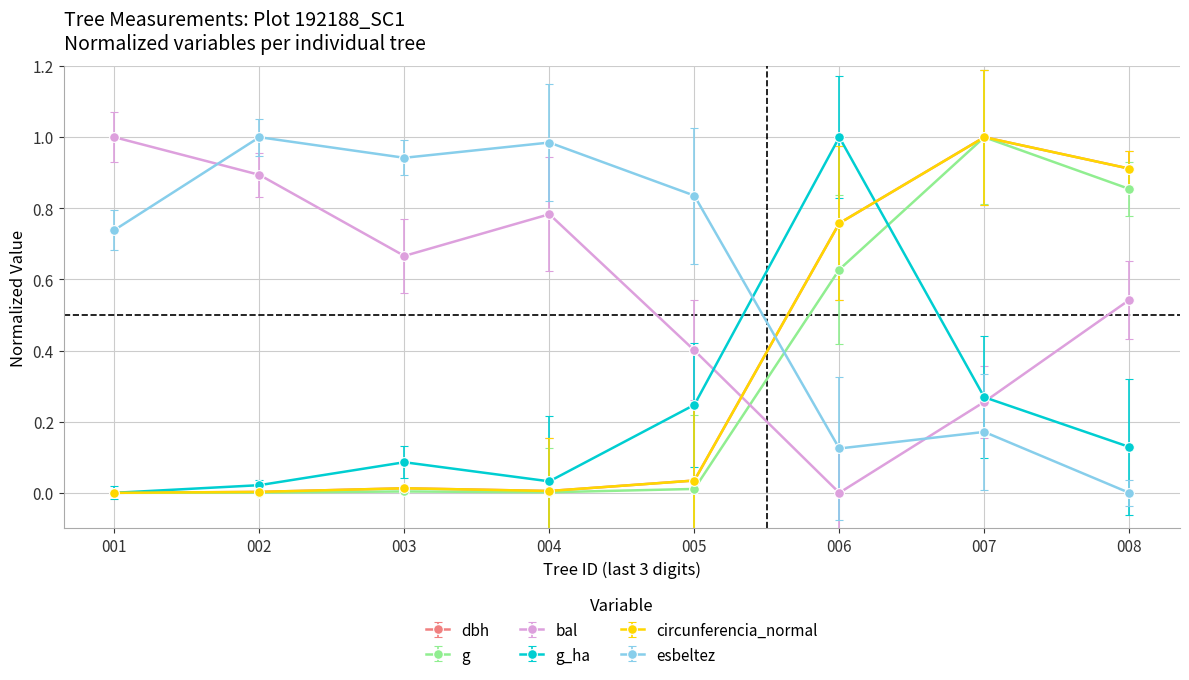

The bal series shows 0.8 at 008. True or false?

False